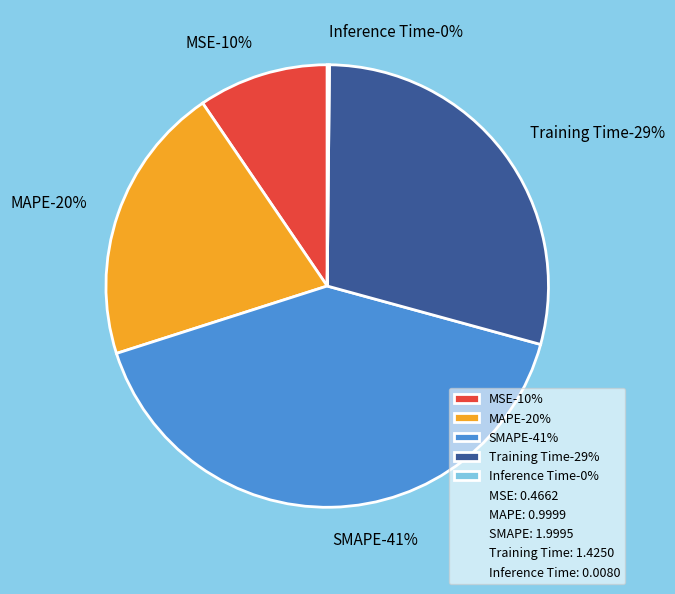

The MSE slice represents 10% of the pie. True or false?

True